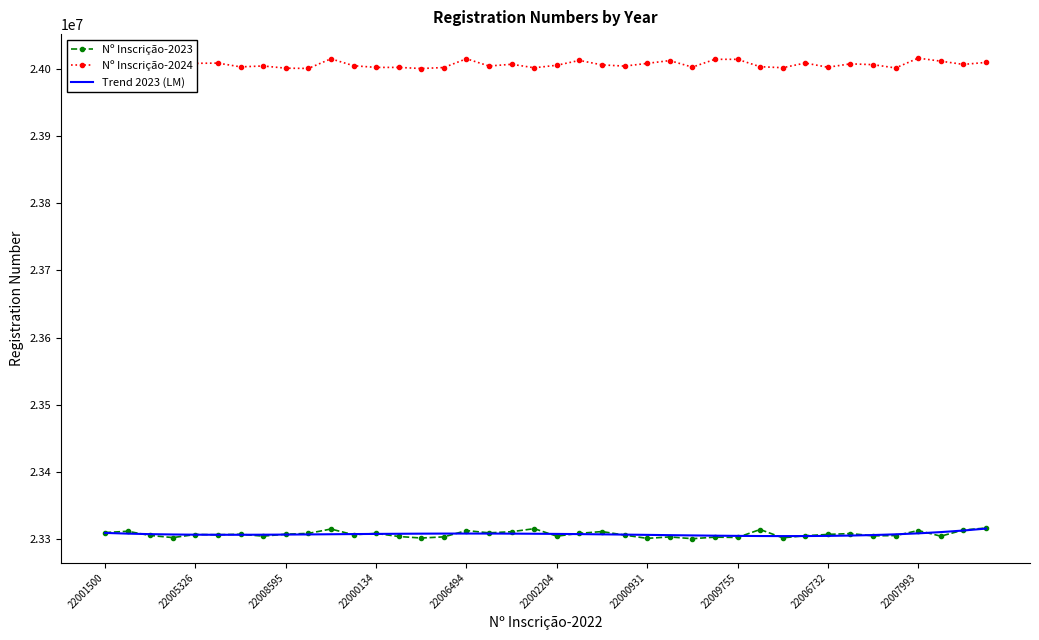

Which series has the largest total across all categories?

Nº Inscrição-2024